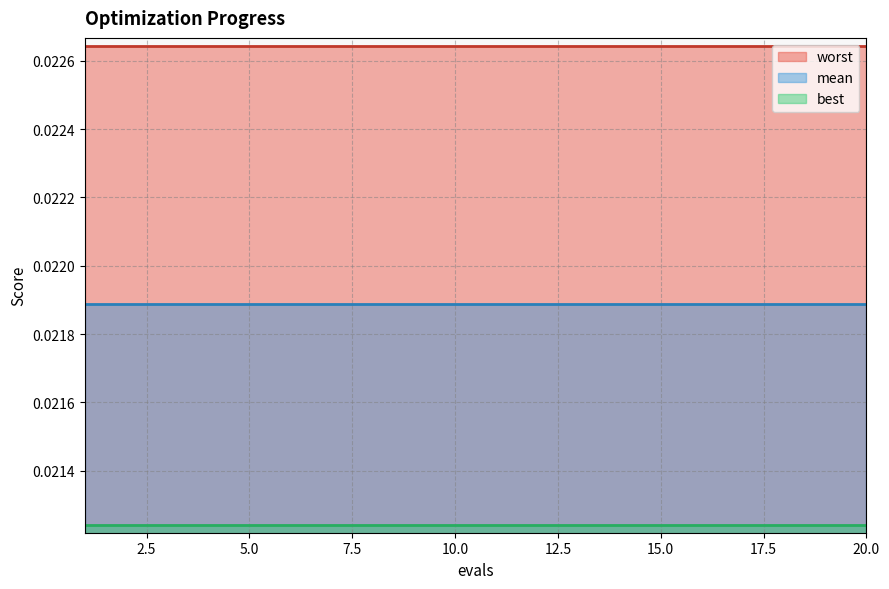

What are all the series names shown in the legend?

worst, mean, best